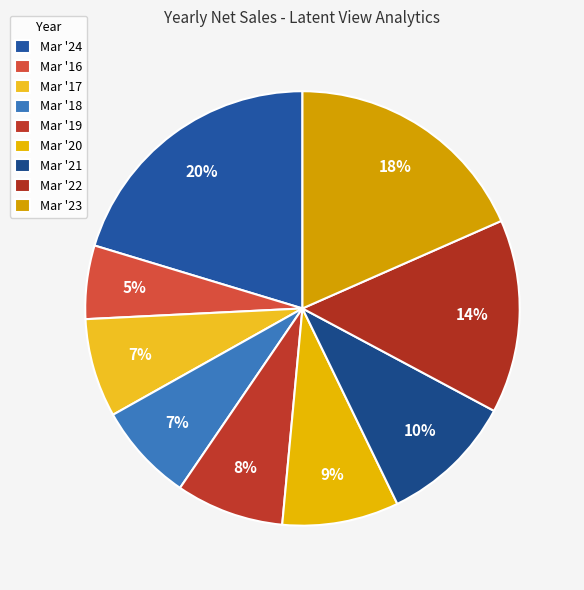

Combined, what portion of the pie is Mar '17 and Mar '16?

12.8%